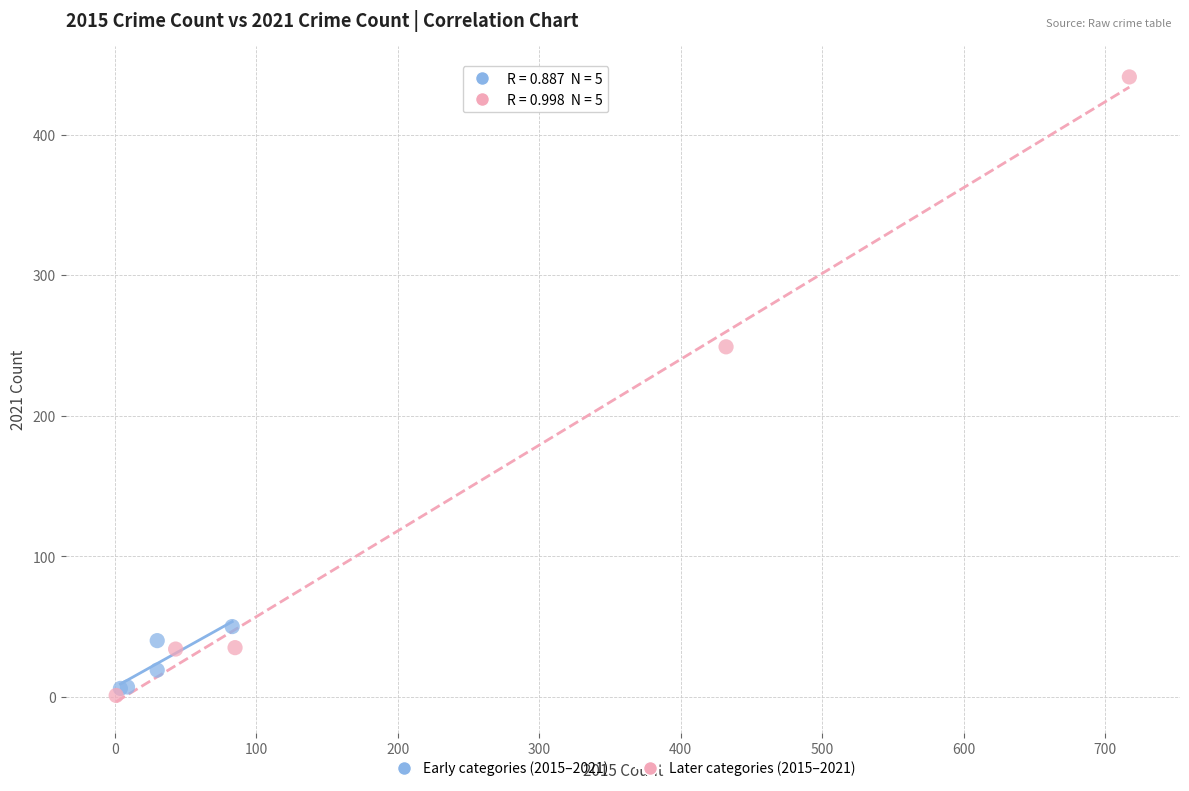

Which series has the largest Y range (max minus min)?

Later categories (2015–2021)